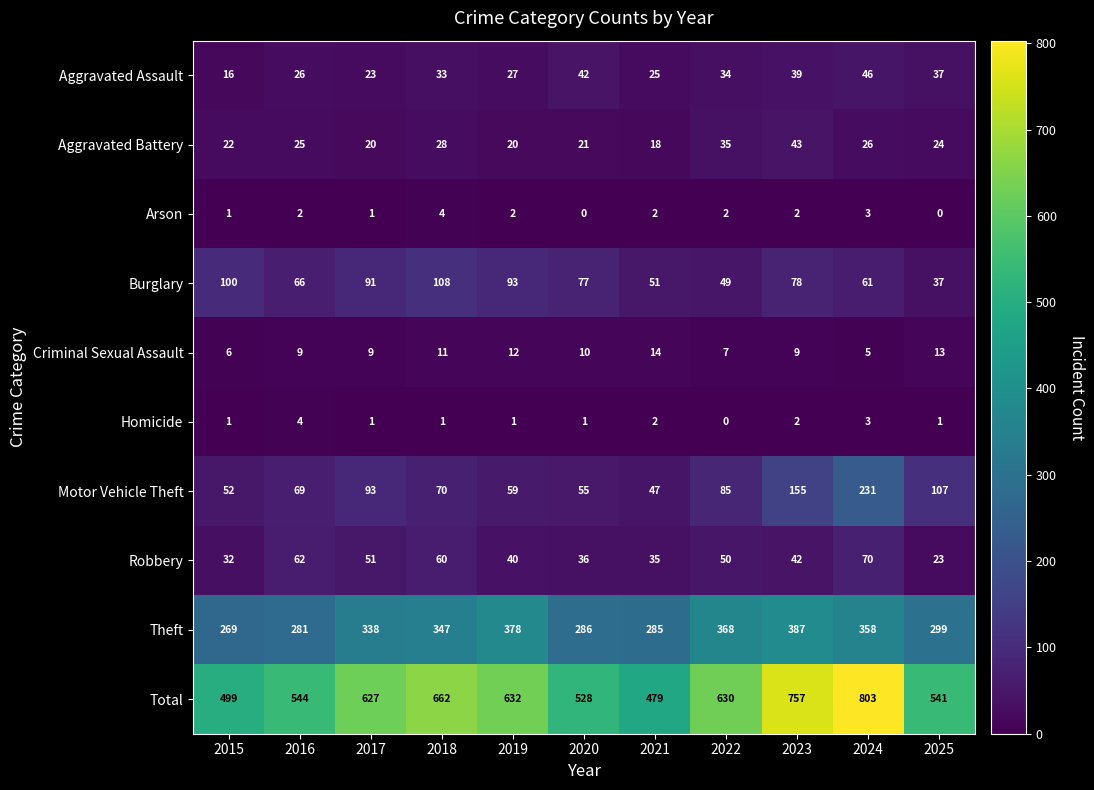

Rank the categories by Motor Vehicle Theft value from lowest to highest.

2021, 2015, 2020, 2019, 2016, 2018, 2022, 2017, 2025, 2023, 2024